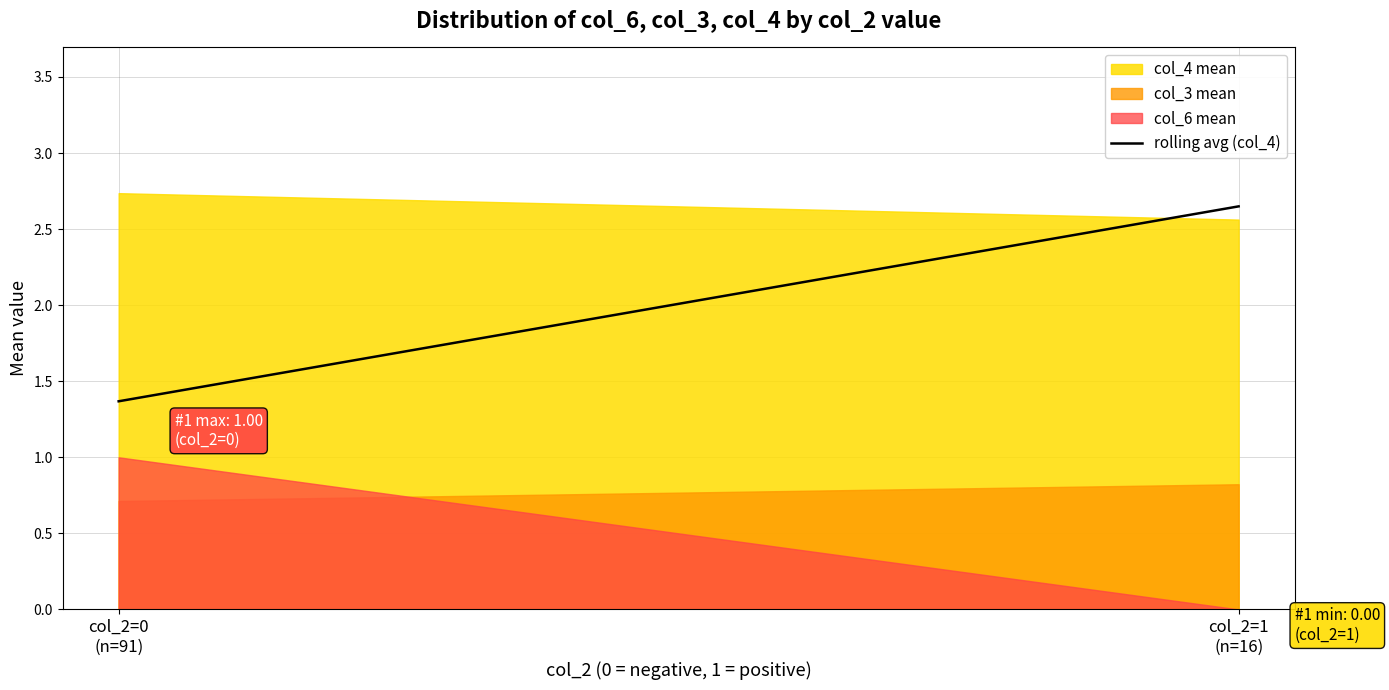

Rank the series by their maximum value, from highest to lowest.

col_4 mean, col_6 mean, col_3 mean